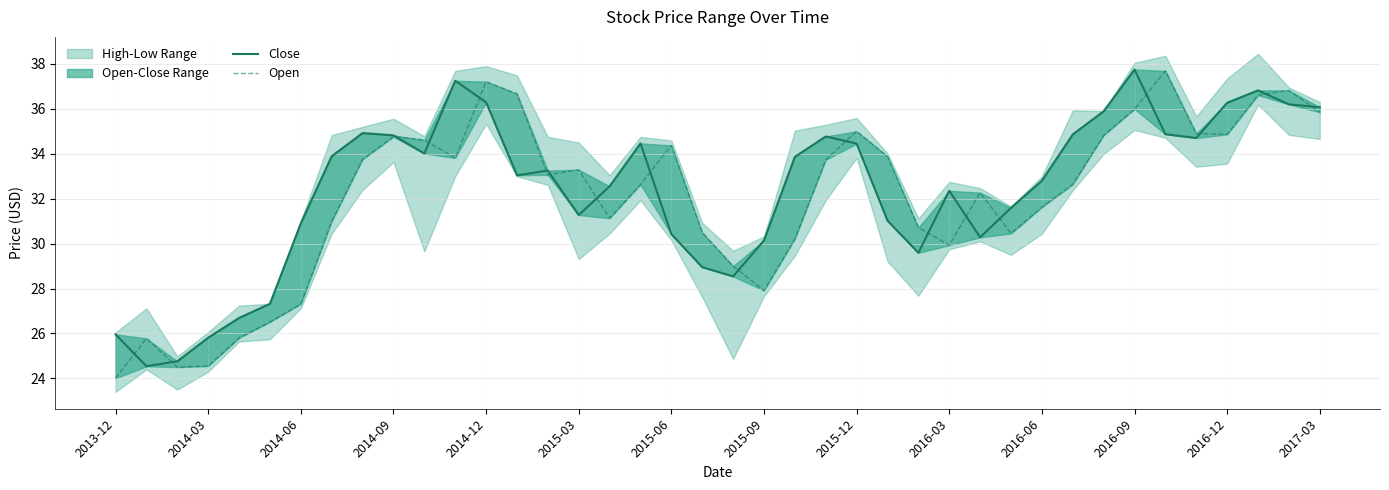

At how many categories does at least one series exceed 26?

36